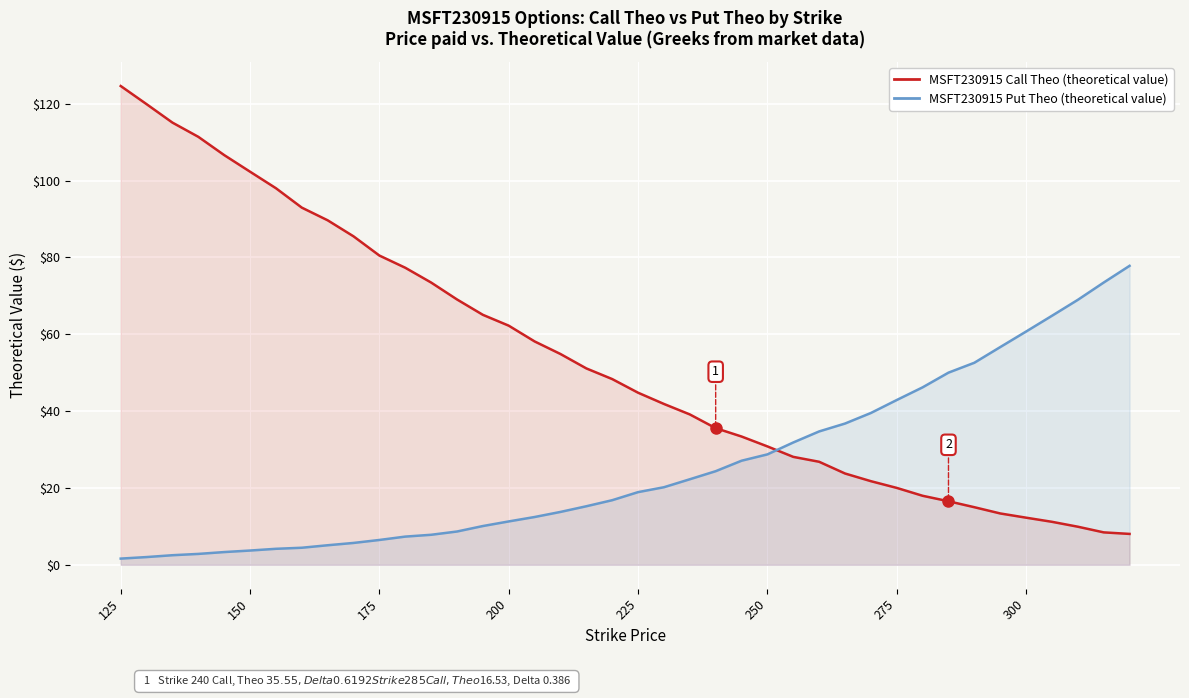

How many times do MSFT230915 Call Theo (theoretical value) and MSFT230915 Put Theo (theoretical value) cross each other?

1